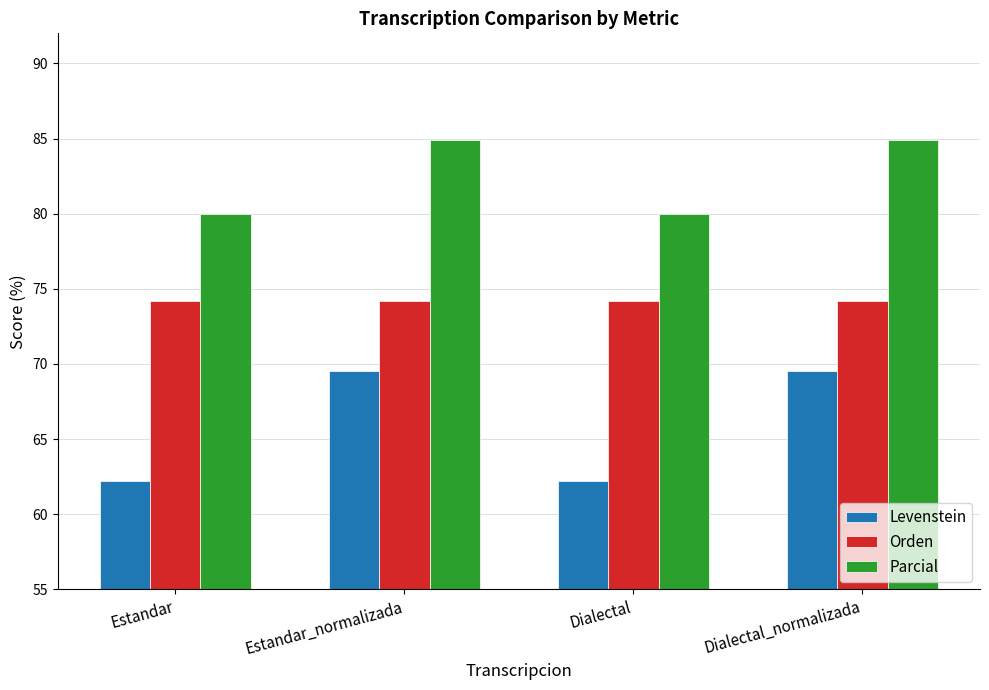

What are all the series names shown in the legend?

Levenstein, Orden, Parcial